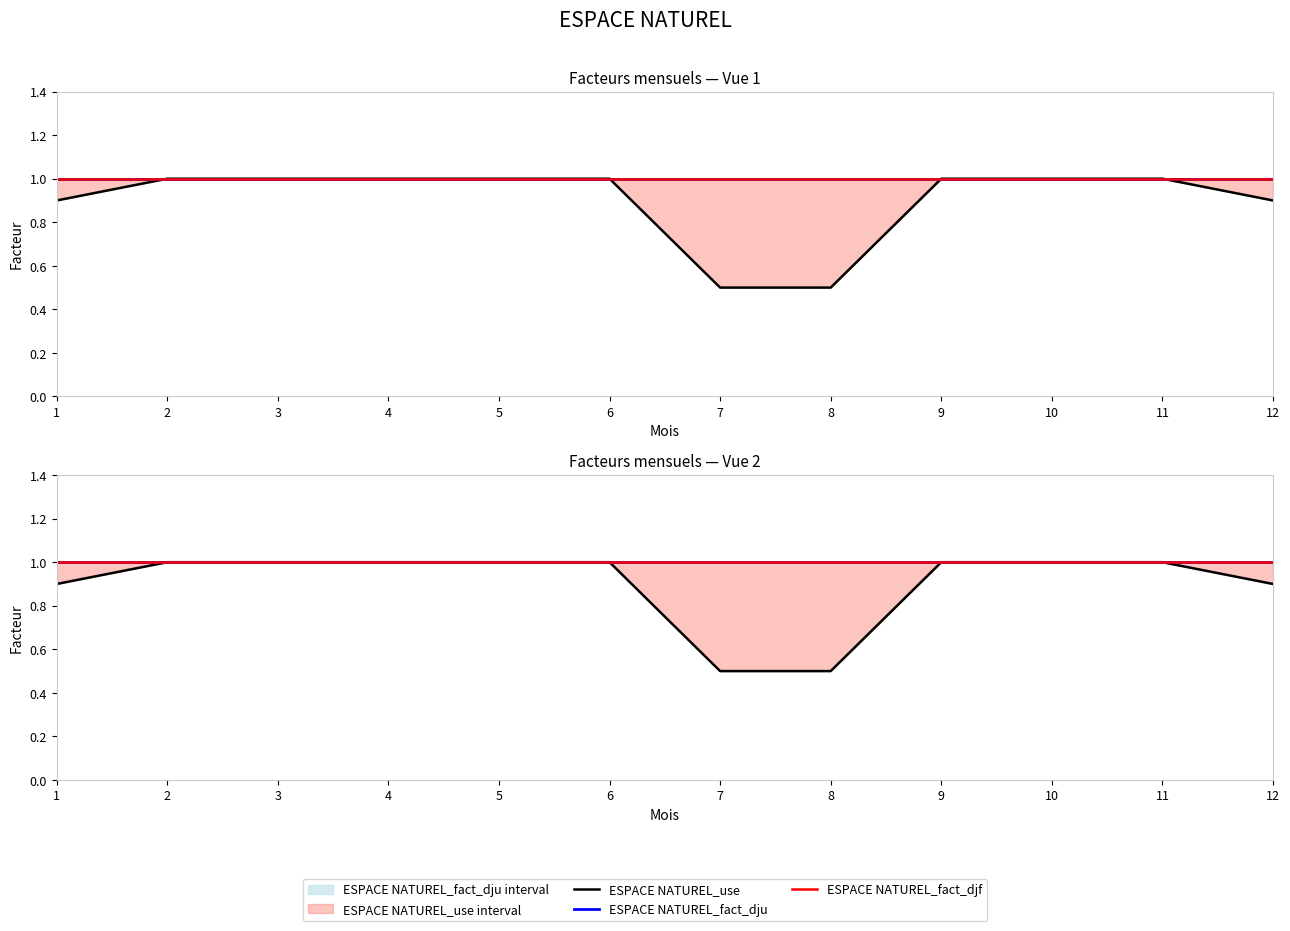

Between 4 and 11, which series saw the biggest shift?

ESPACE NATUREL_use